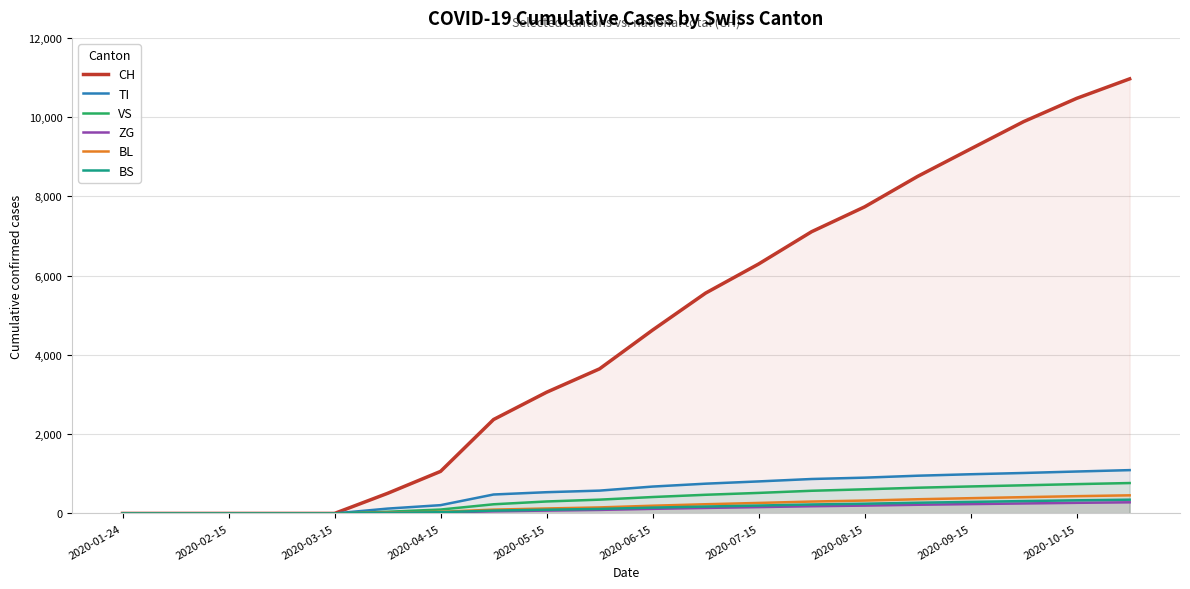

True or false: VS and TI cross at least once.

False